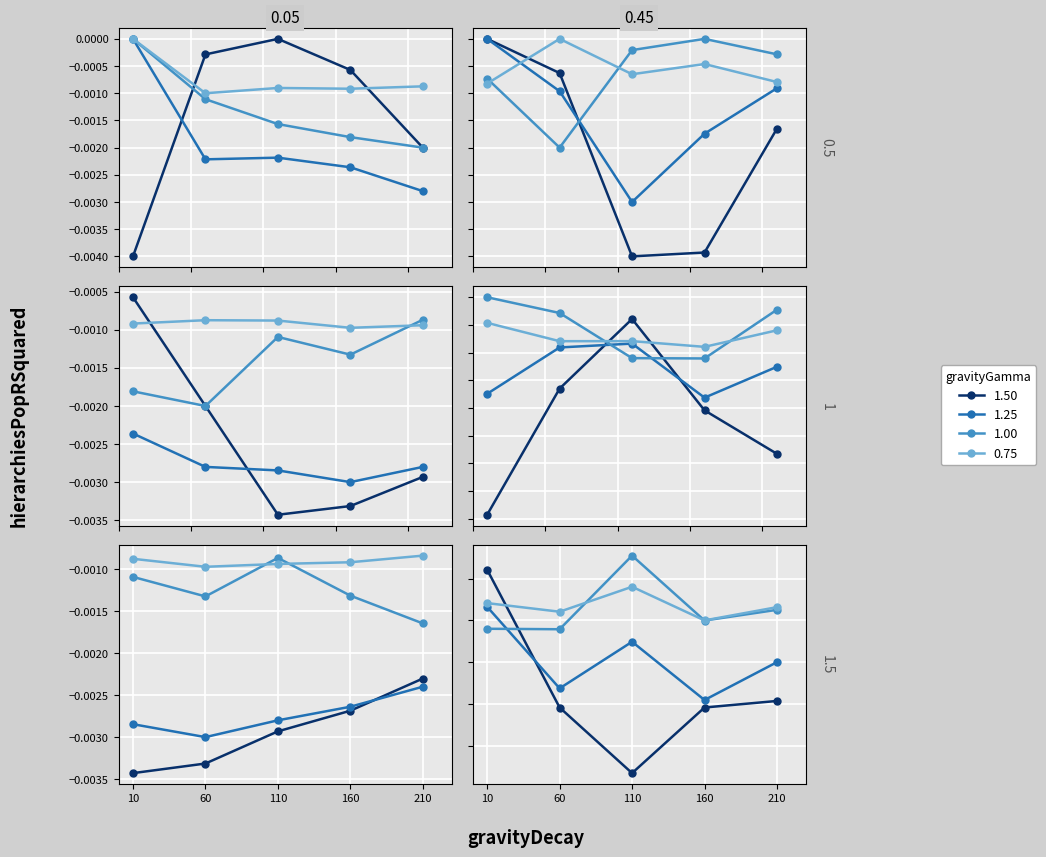

True or false: amplitude has more than 0 interior local peaks.

True